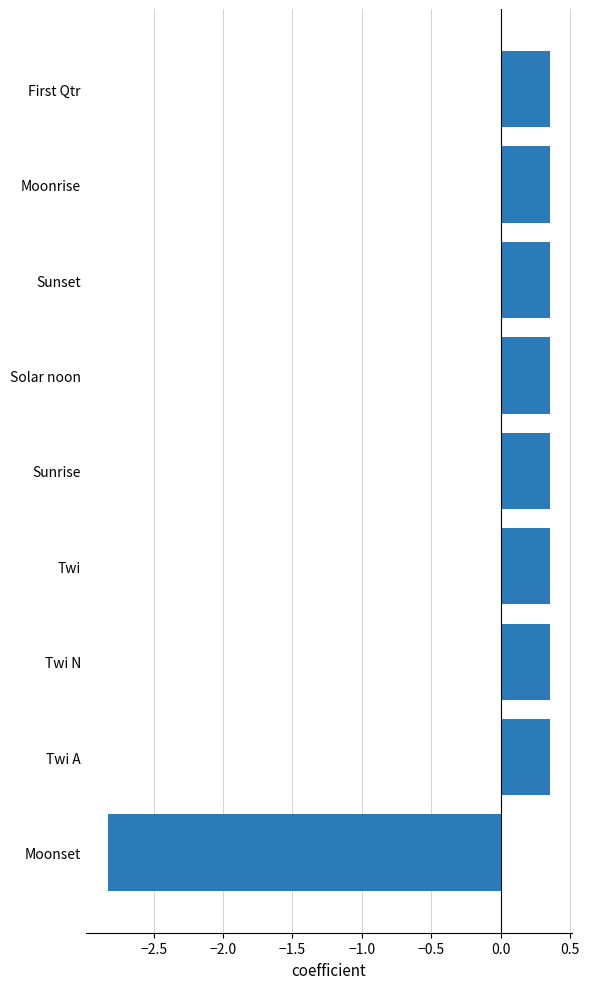

Are the bars horizontal?

Yes